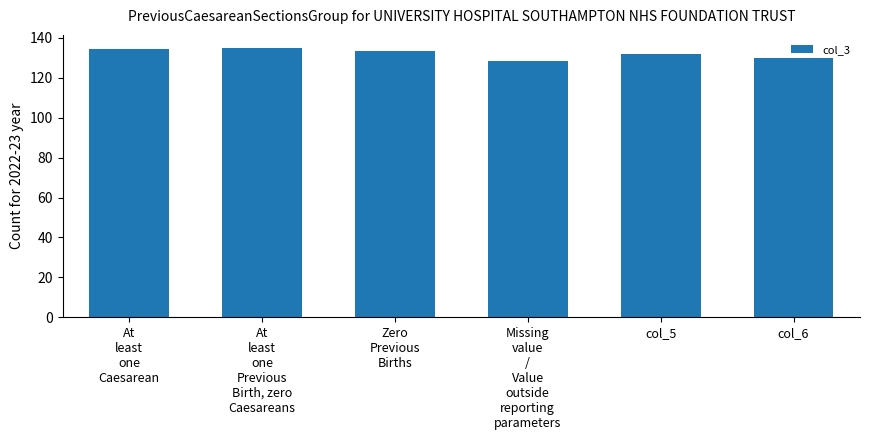

At which label does the data first exceed 133?

At
least
one
Caesarean